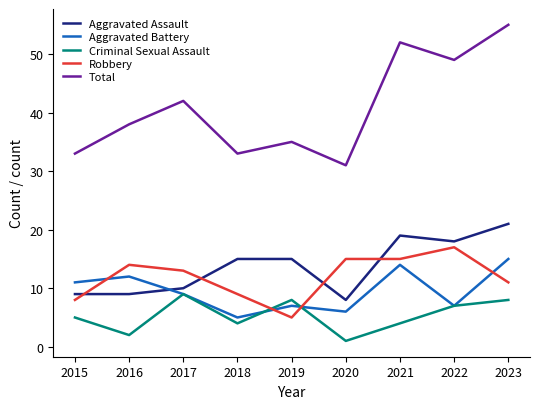

How many lines are shown in the chart?

5